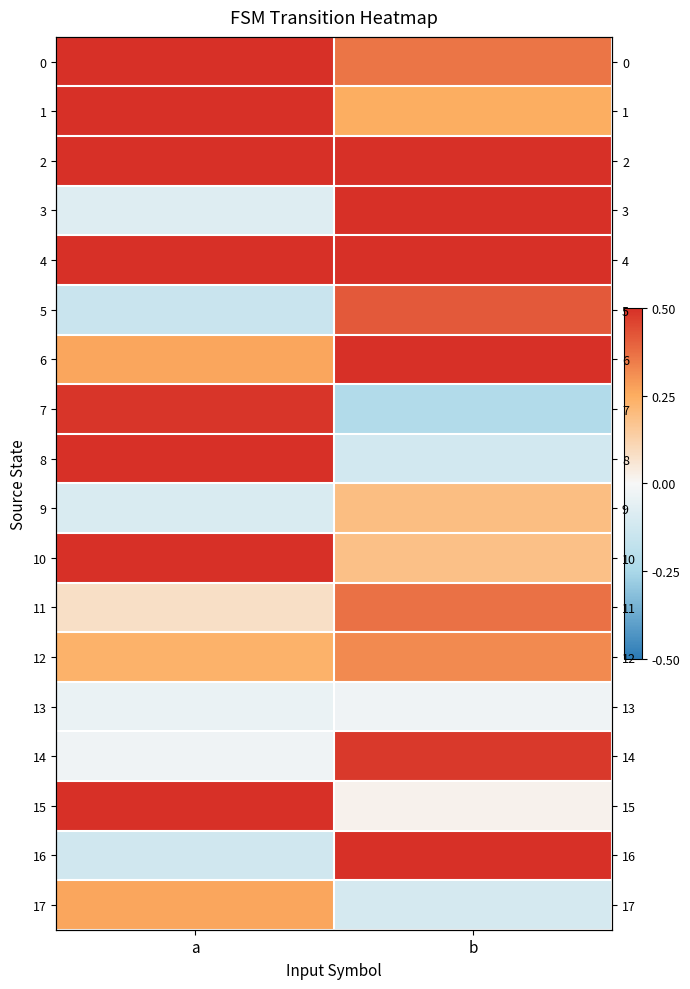

What is the difference between the maximum and minimum values in the 10 series?

0.5